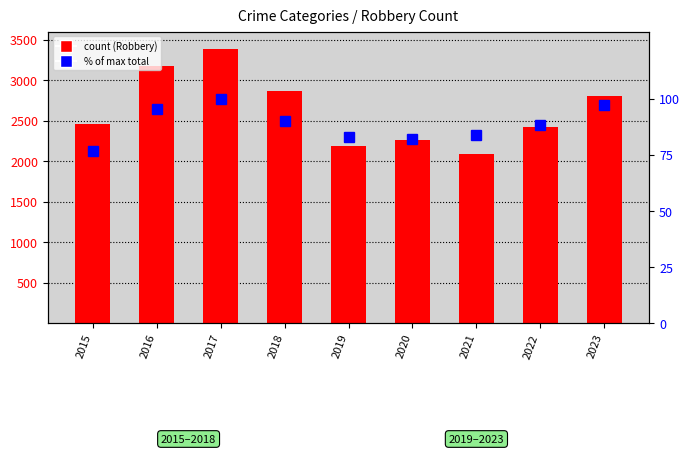

The value at 2023 is 166.6. True or false?

False